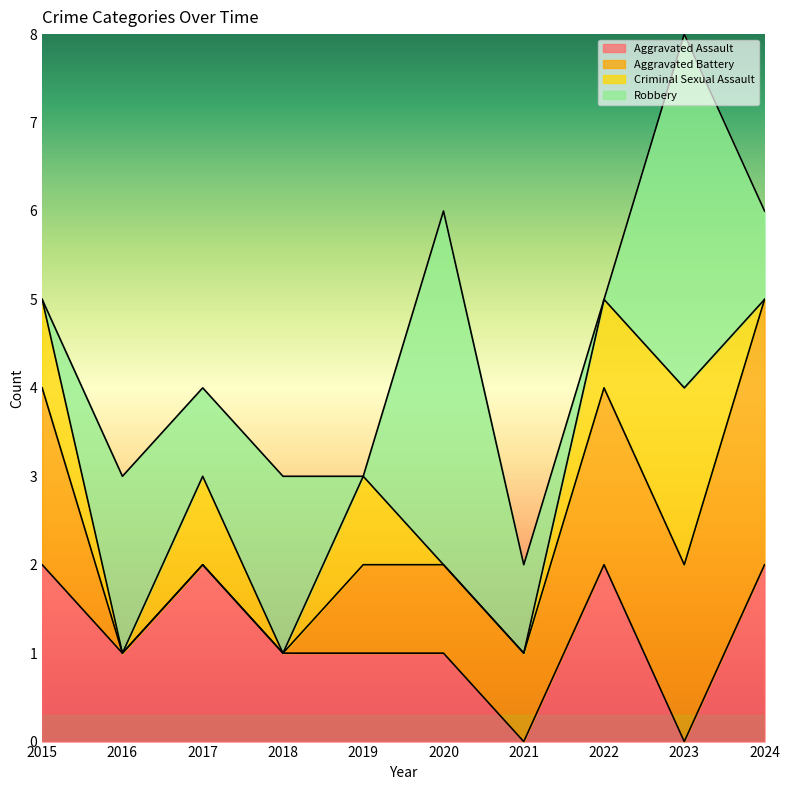

Reading left to right, transcribe all the data shown in this chart.

Aggravated Assault: 2015=2	2016=1	2017=2	2018=1	2019=1	2020=1	2021=0	2022=2	2023=0	2024=2
Aggravated Battery: 2015=2	2016=0	2017=0	2018=0	2019=1	2020=1	2021=1	2022=2	2023=2	2024=3
Criminal Sexual Assault: 2015=1	2016=0	2017=1	2018=0	2019=1	2020=0	2021=0	2022=1	2023=2	2024=0
Robbery: 2015=0	2016=2	2017=1	2018=2	2019=0	2020=4	2021=1	2022=0	2023=4	2024=1